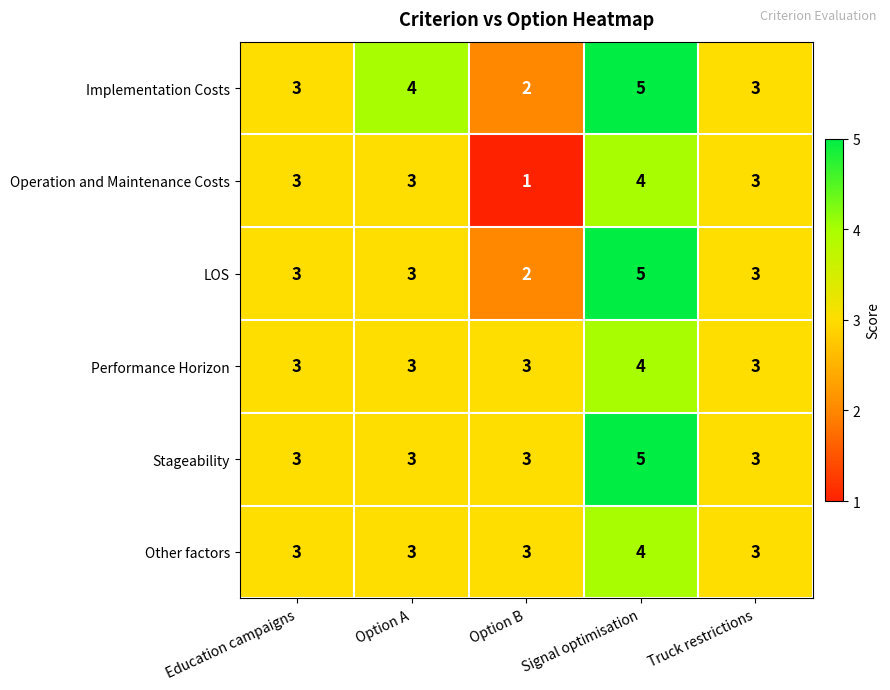

Read the Other factors value at Truck restrictions.

3